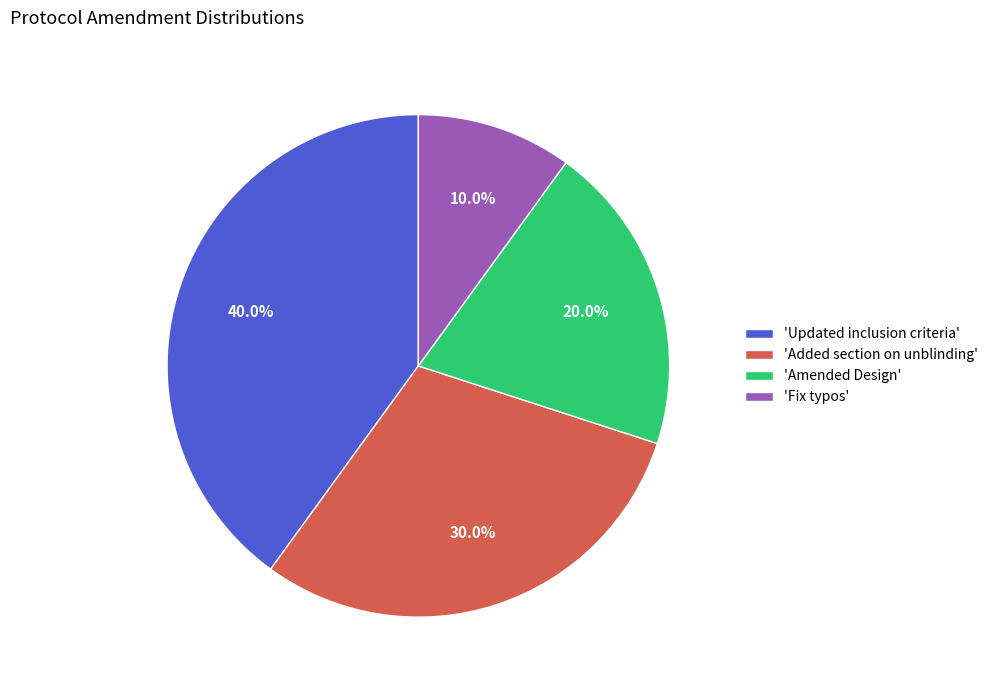

Which slice is the smallest?

'Fix typos'